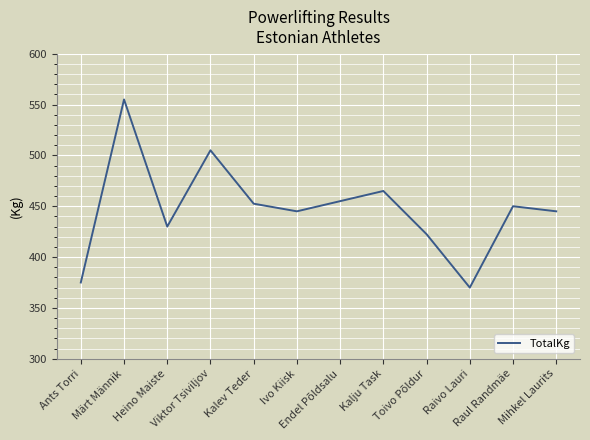

True or false: there are more than 2 points higher than both neighbors.

True